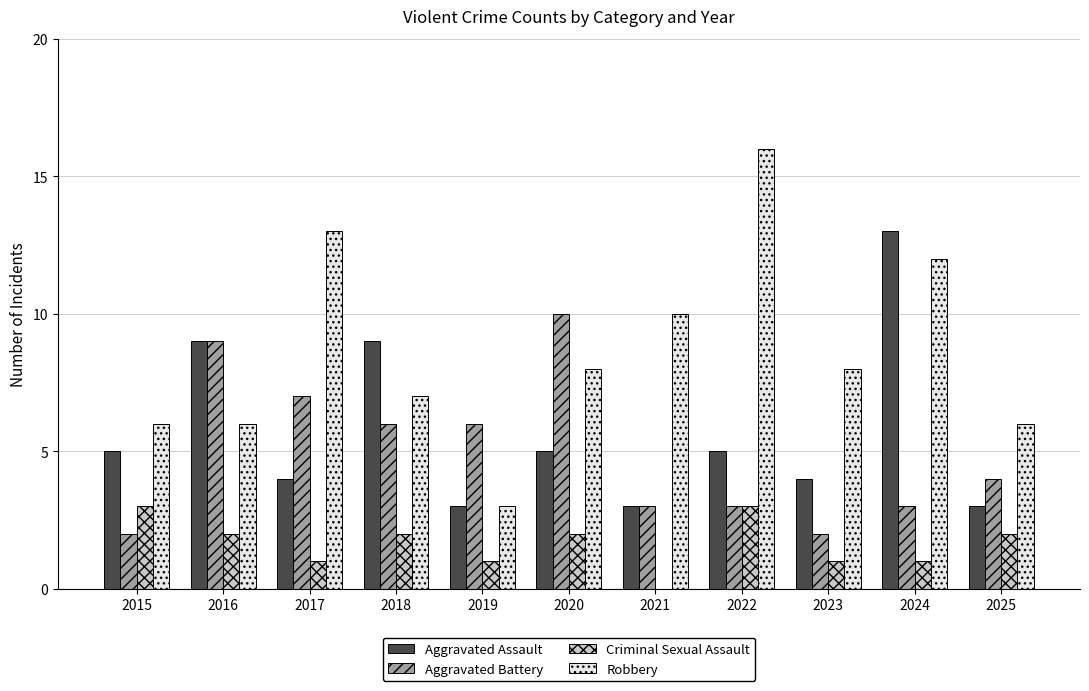

The Robbery series shows 5 at 2020. True or false?

False